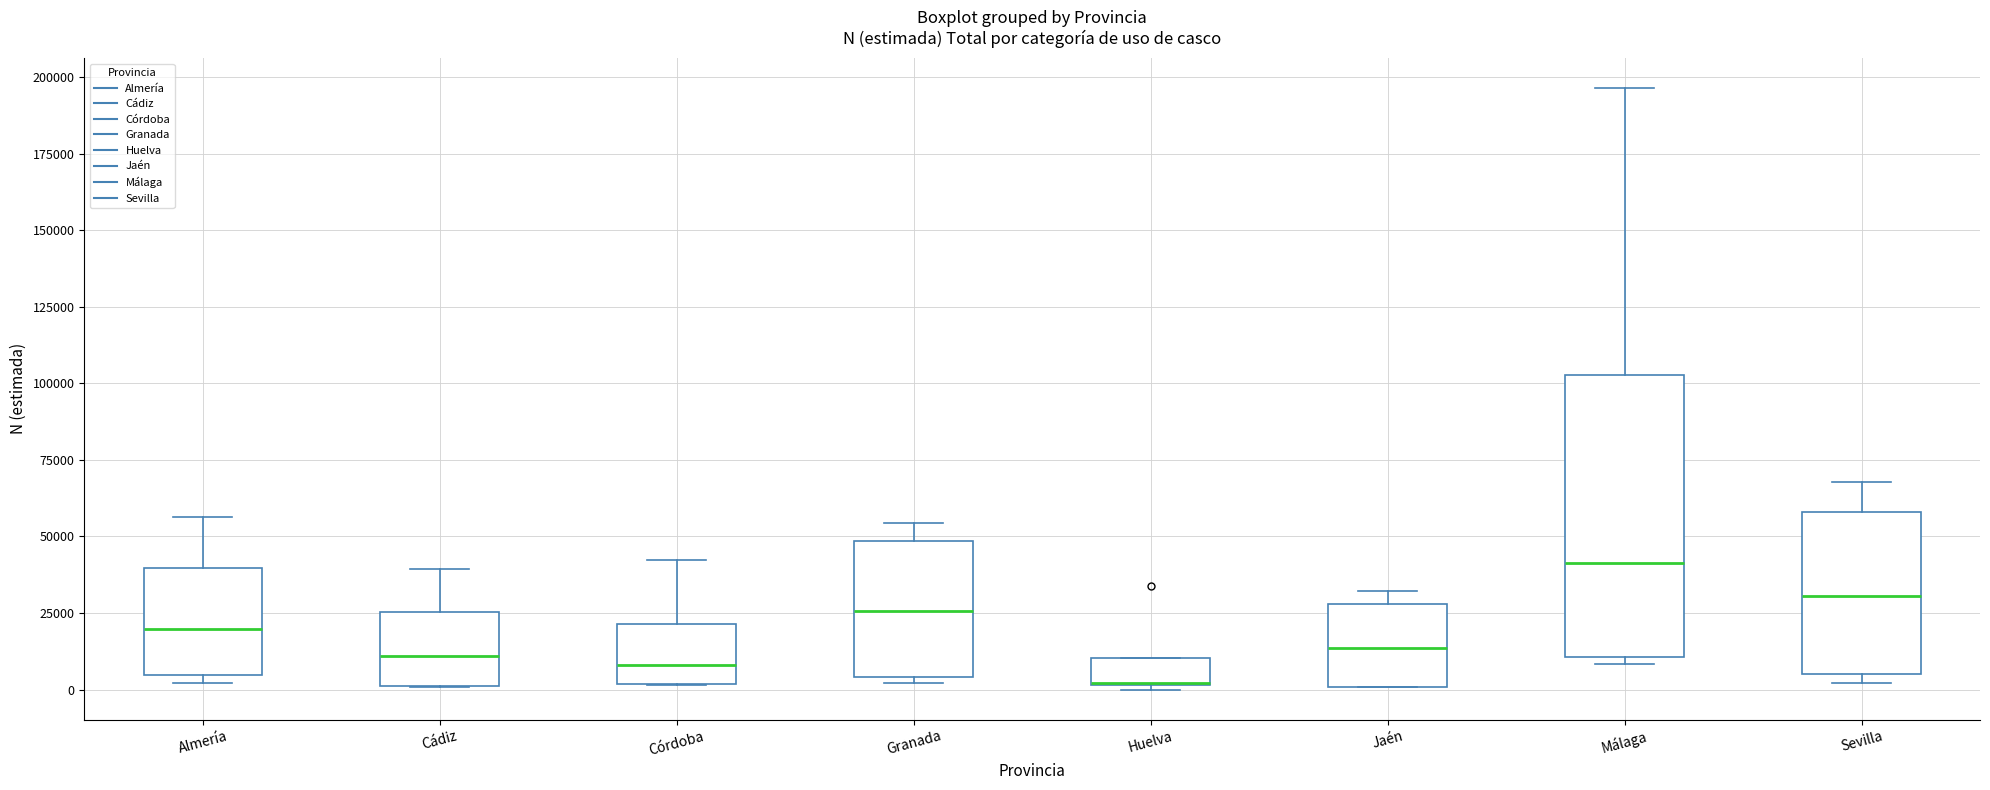

Where is the lower edge of the box for Huelva on the y-axis? The values are not printed on the chart, so give them approximately, as read against the axis.

0